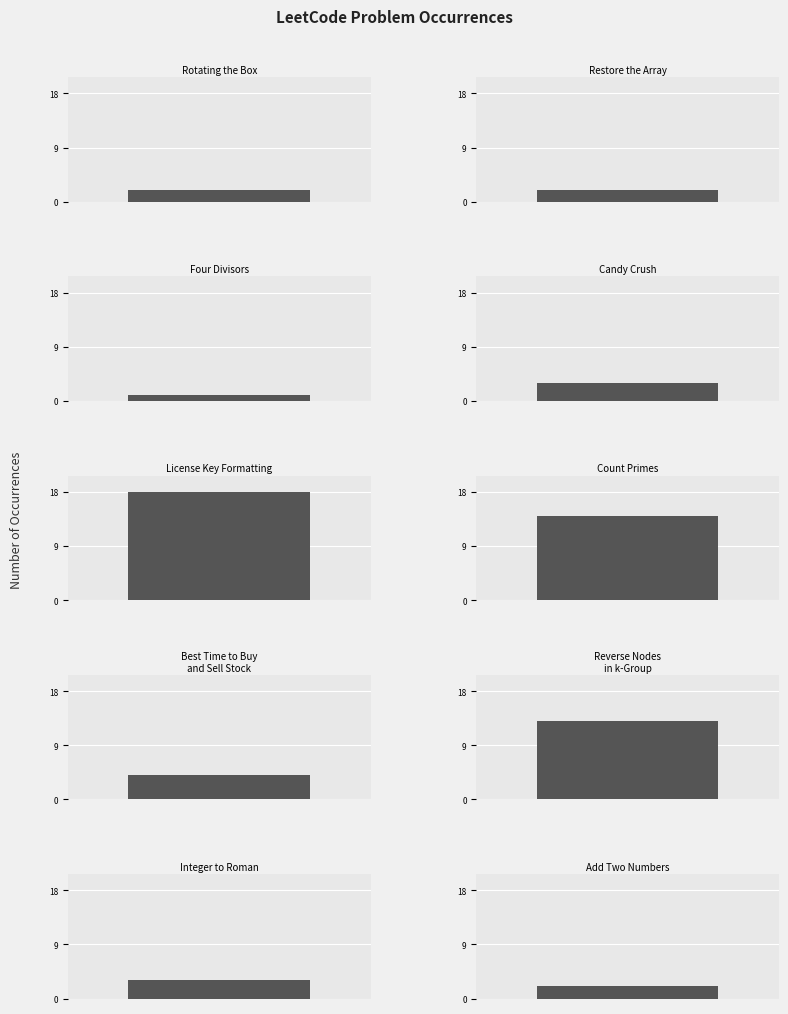

Rank the categories by value from lowest to highest.

Four Divisors, Rotating the Box, Restore the Array, Add Two Numbers, Candy Crush, Integer to Roman, Best Time to Buy
and Sell Stock, Reverse Nodes
in k-Group, Count Primes, License Key Formatting